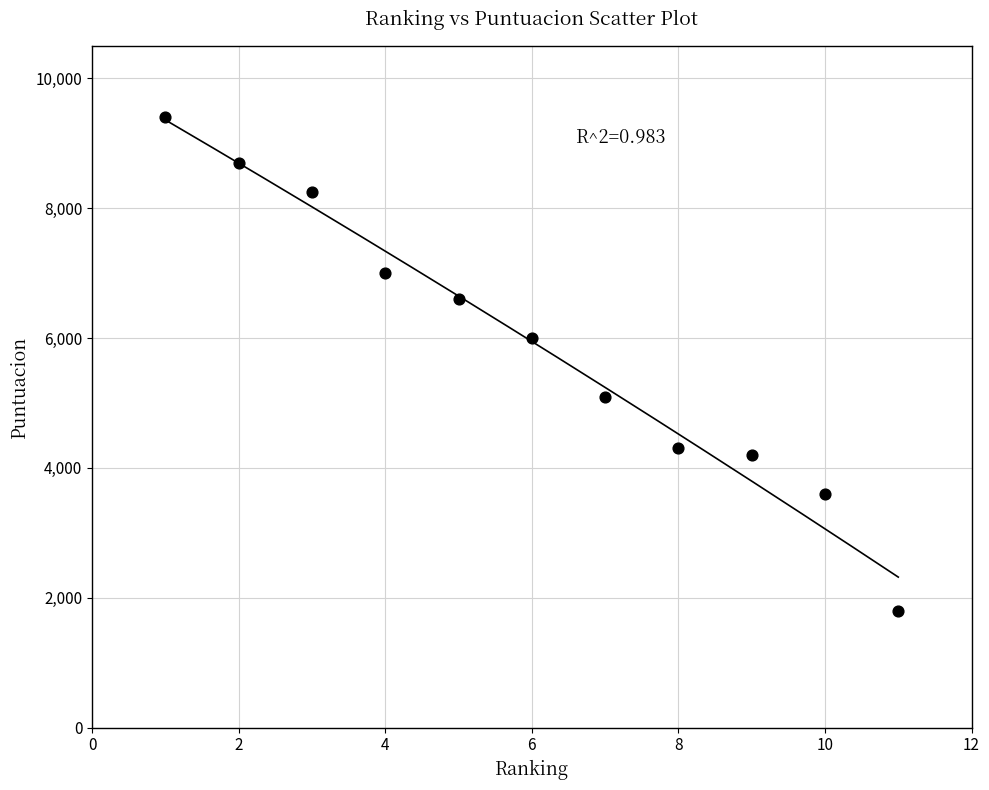

What is the average X value?

6